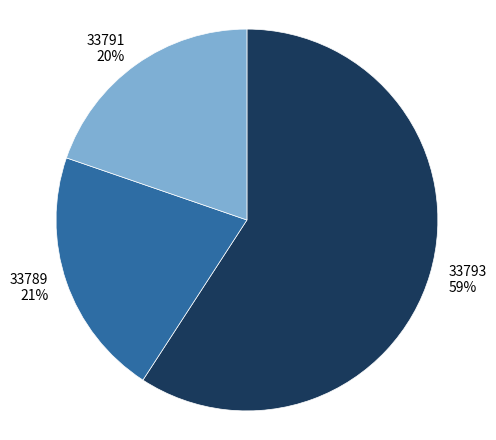

What is the ratio of the value at 33793 to the value at 33789?

2.8